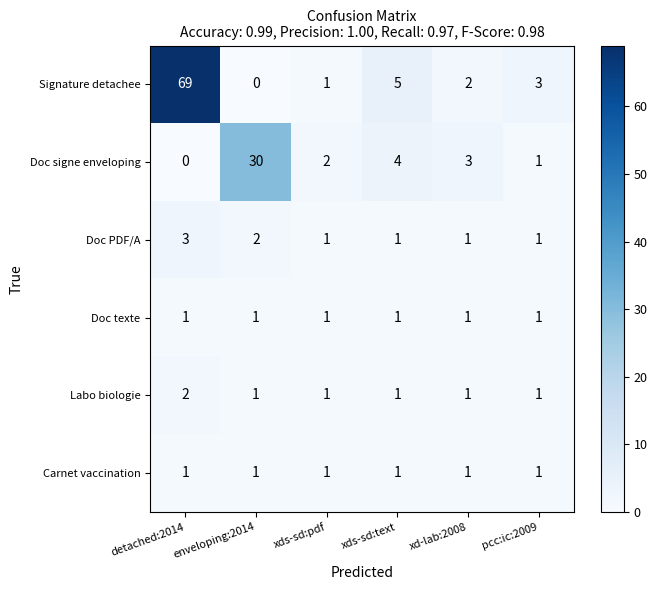

What is the greatest value displayed?

69